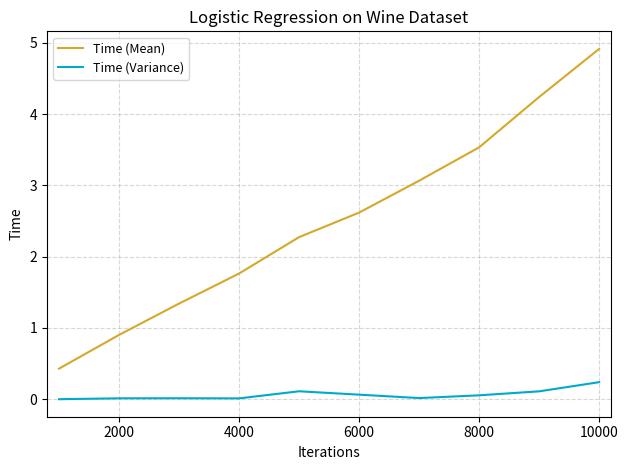

True or false: Time (Variance) and Time (Mean) cross at least once.

False